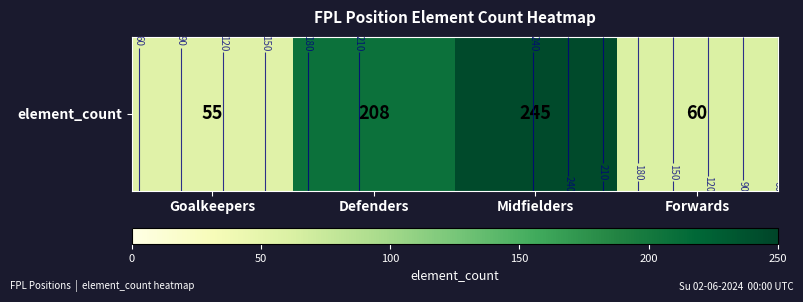

Where is the data nearest to the value 150?

Defenders